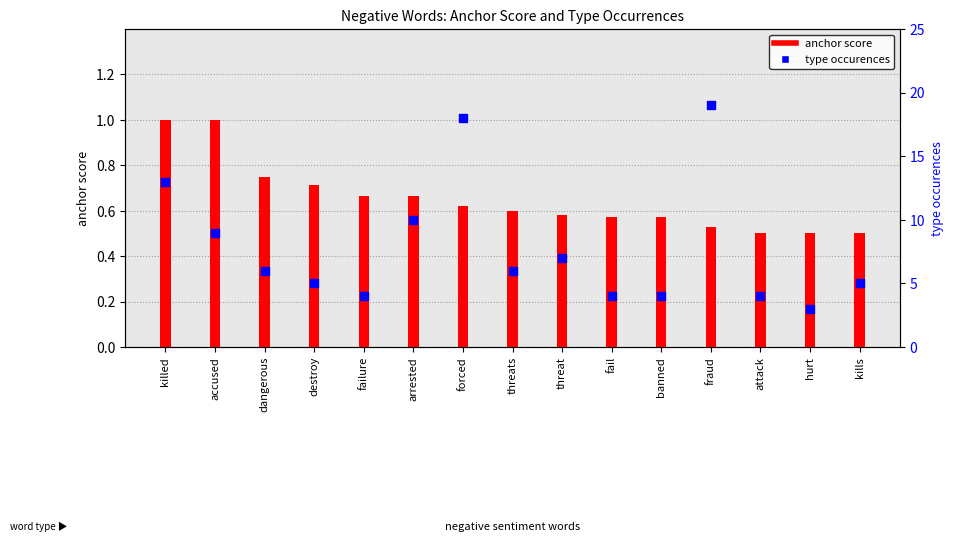

Which series contains the highest Y value?

type occurences